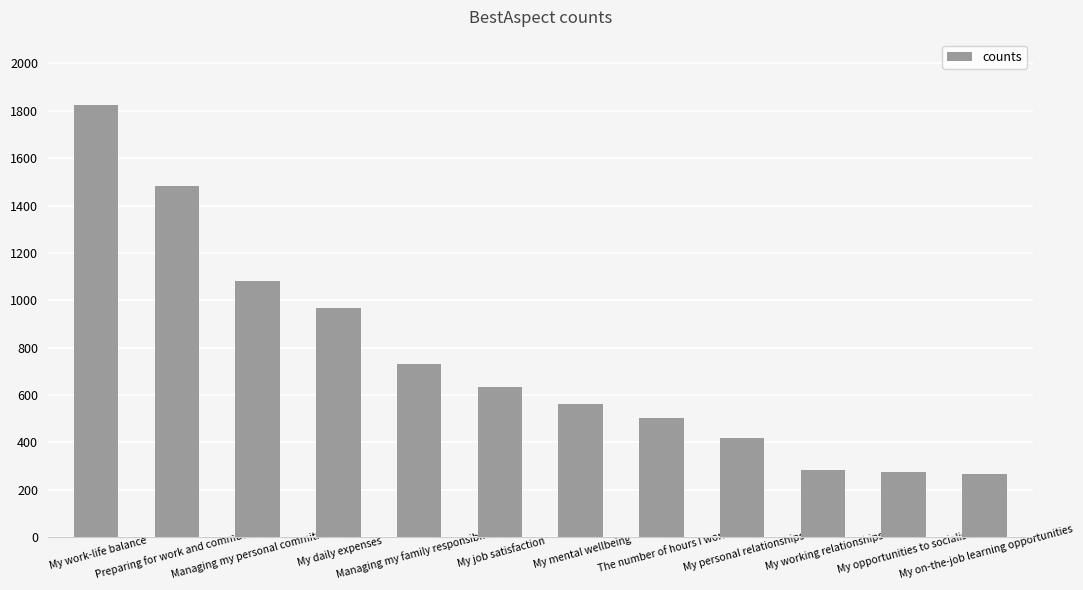

What is the greatest value displayed?

1826